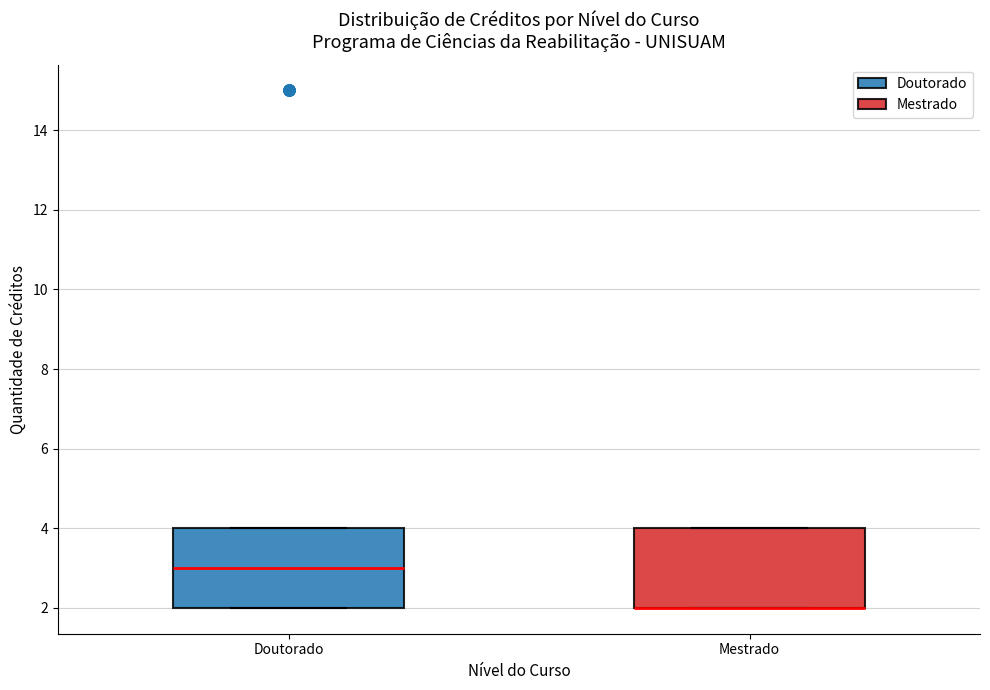

Reading left to right, transcribe this box plot: for each box, give where its median line is, the range the box spans, and where its two whiskers end, as read against the y-axis. The values are not printed on the chart, so give them approximately, as read against the axis.

Doutorado: median 3, box 2 to 4, whiskers 2 to 4
Mestrado: median 2 (drawn on the box's lower edge), box 2 to 4, whiskers 2 to 4